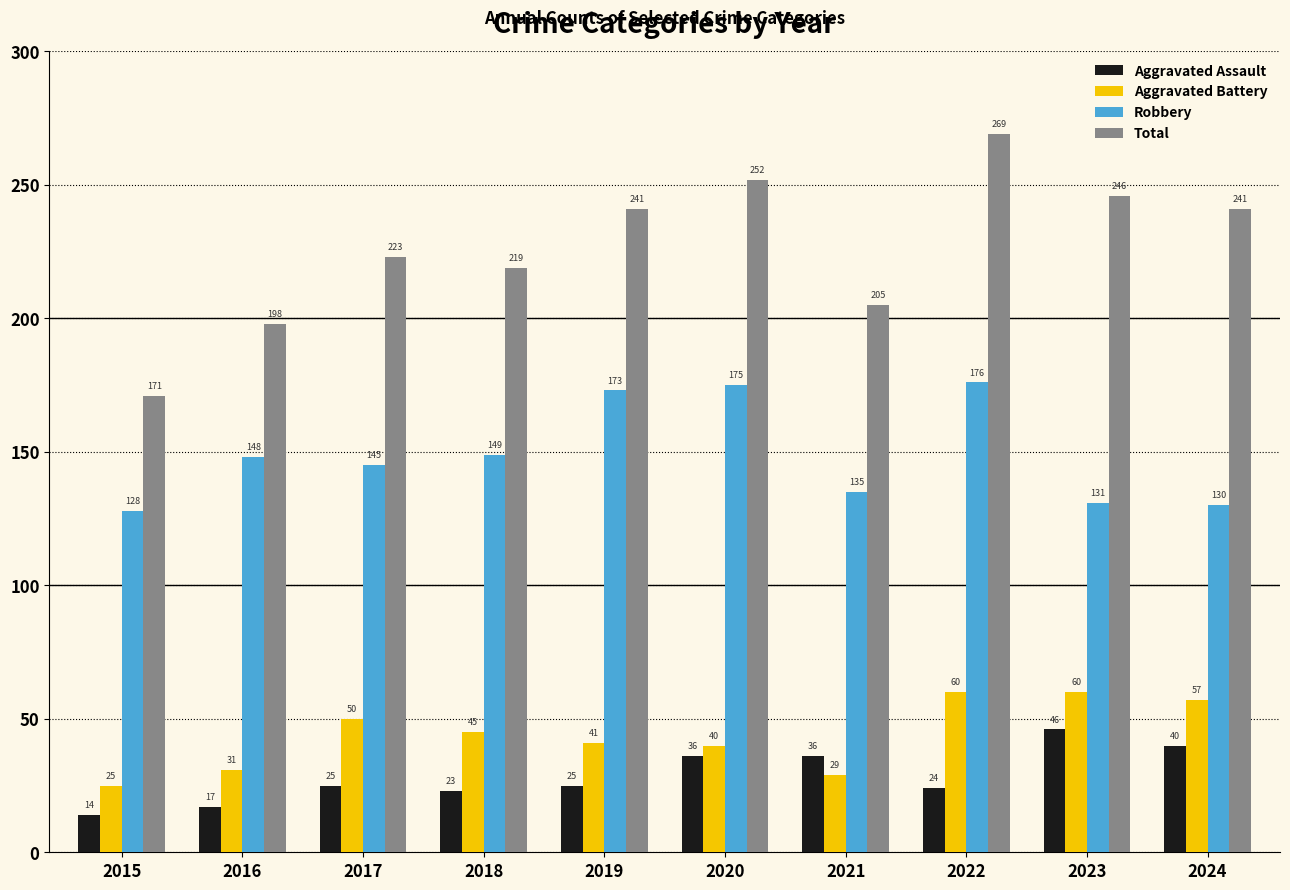

How many bars are there in total?

40